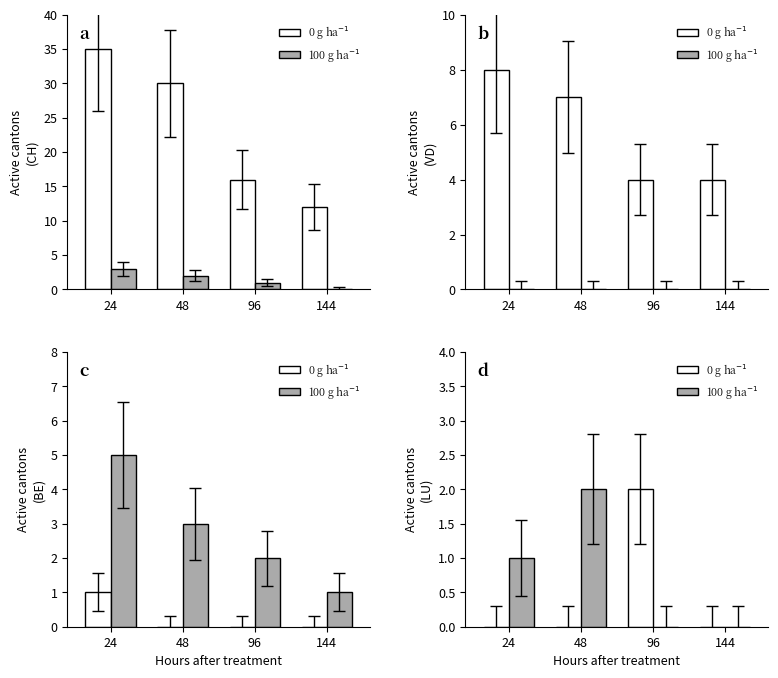

Is the value of 100 g ha$^{-1}$ at 144 greater than the value of 0 g ha$^{-1}$ at 96?

No